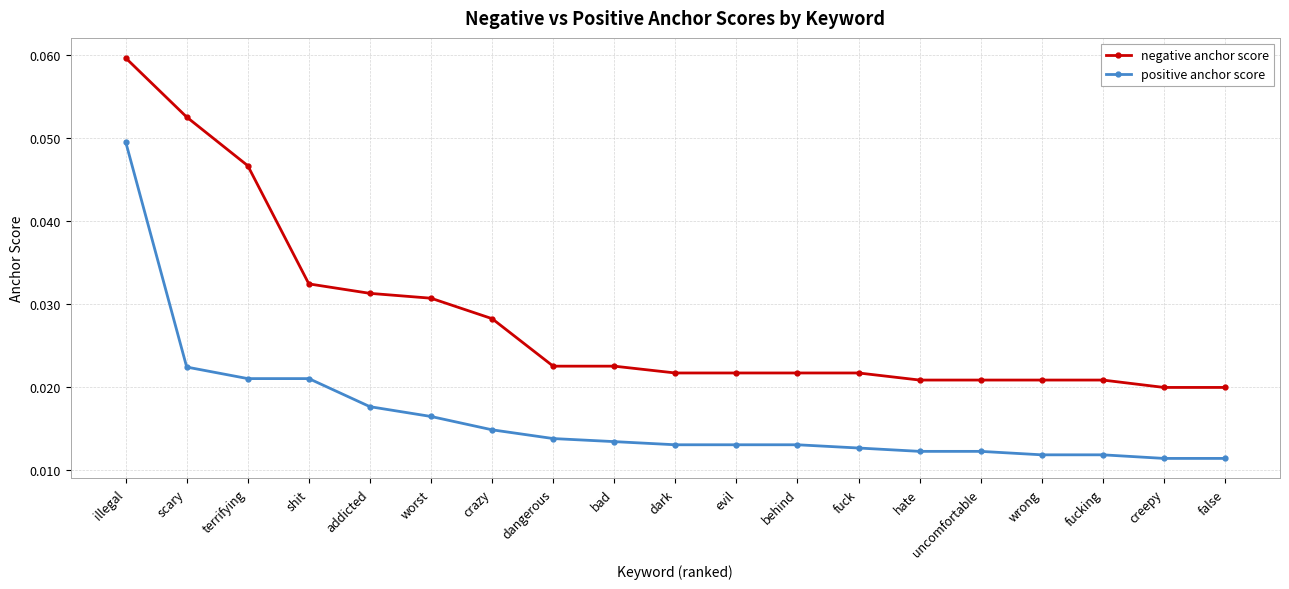

True or false: negative anchor score and positive anchor score intersect in this chart.

False